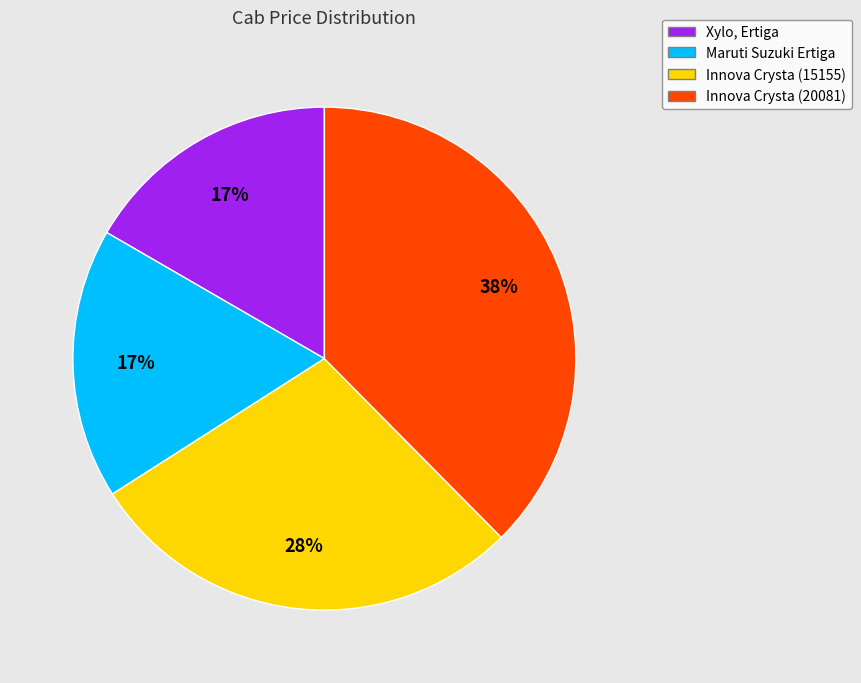

What percentage is the Maruti Suzuki Ertiga slice, to the nearest percent?

17%